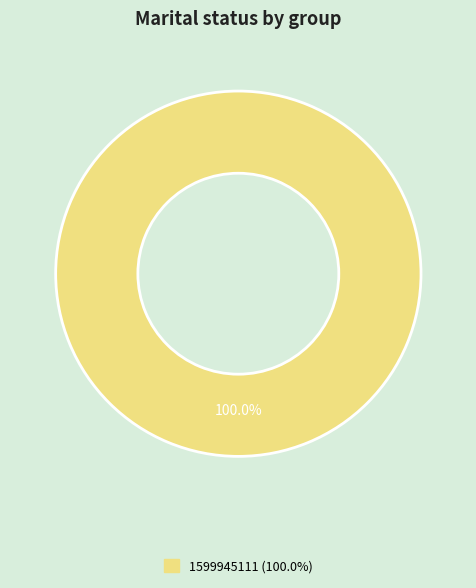

How many segments does this pie chart have?

1